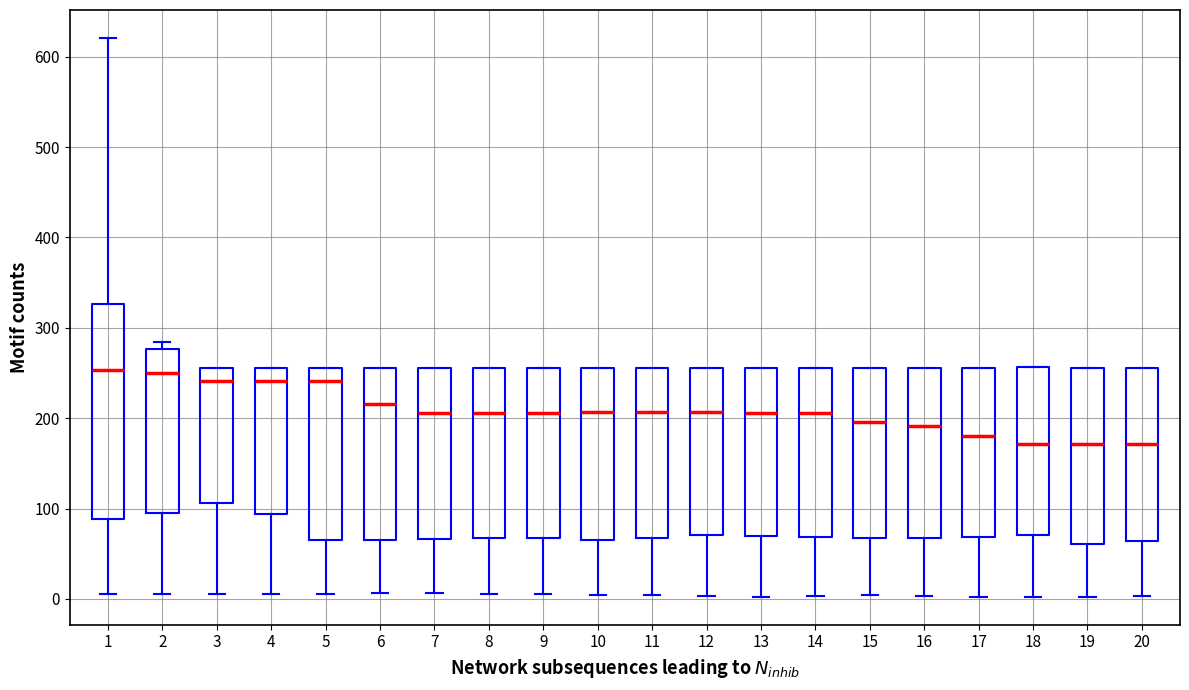

Reading left to right, read every box against the y-axis: the position of its median line, the range the box covers, and the ends of its whiskers. The values are not printed on the chart, so give them approximately, as read against the axis.

1: median 250, box 90 to 330, whiskers 10 to 620
2: median 250, box 90 to 280, whiskers 10 to 280 (just above the box's upper edge)
3: median 240, box 110 to 260, whiskers 10 to 260
4: median 240, box 90 to 260, whiskers 10 to 260
5: median 240, box 70 to 260, whiskers 10 to 260
6: median 220, box 70 to 260, whiskers 10 to 260
7: median 210, box 70 to 260, whiskers 10 to 260
8: median 210, box 70 to 260, whiskers 10 to 260
9: median 210, box 70 to 260, whiskers 10 to 260
10: median 210, box 70 to 260, whiskers 0 to 260
11: median 210, box 70 to 260, whiskers 0 to 260
12: median 210, box 70 to 260, whiskers 0 to 260
13: median 210, box 70 to 260, whiskers 0 to 260
14: median 210, box 70 to 260, whiskers 0 to 260
15: median 200, box 70 to 260, whiskers 0 to 260
16: median 190, box 70 to 260, whiskers 0 to 260
17: median 180, box 70 to 260, whiskers 0 to 260
18: median 170, box 70 to 260, whiskers 0 to 260
19: median 170, box 60 to 260, whiskers 0 to 260
20: median 170, box 60 to 260, whiskers 0 to 260